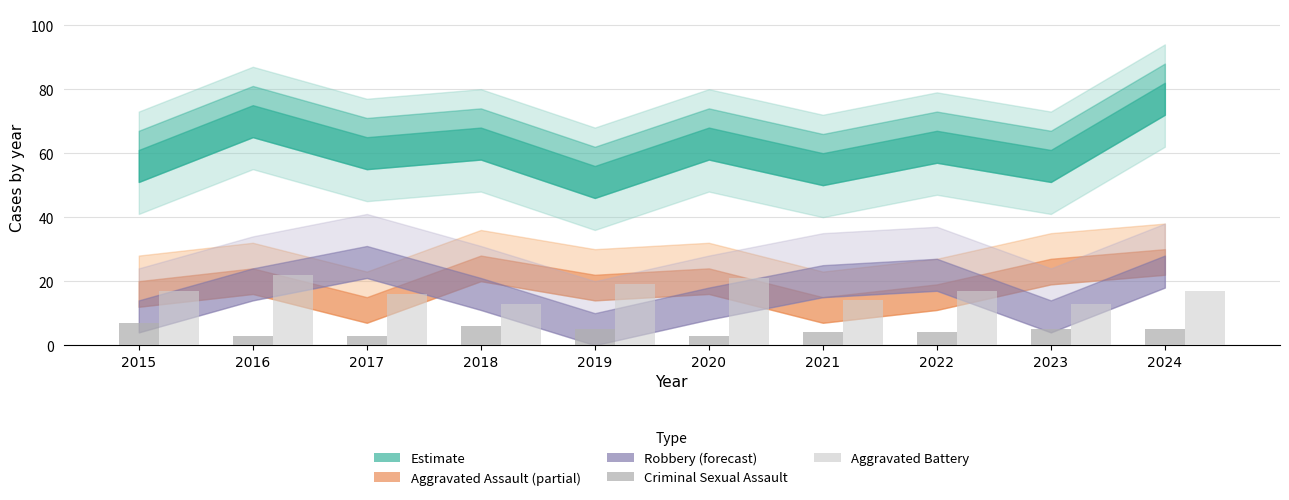

What is the maximum value shown in the chart?

22